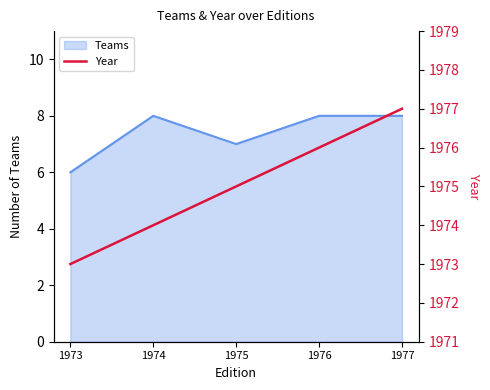

What value does the data have at 1975?

1975